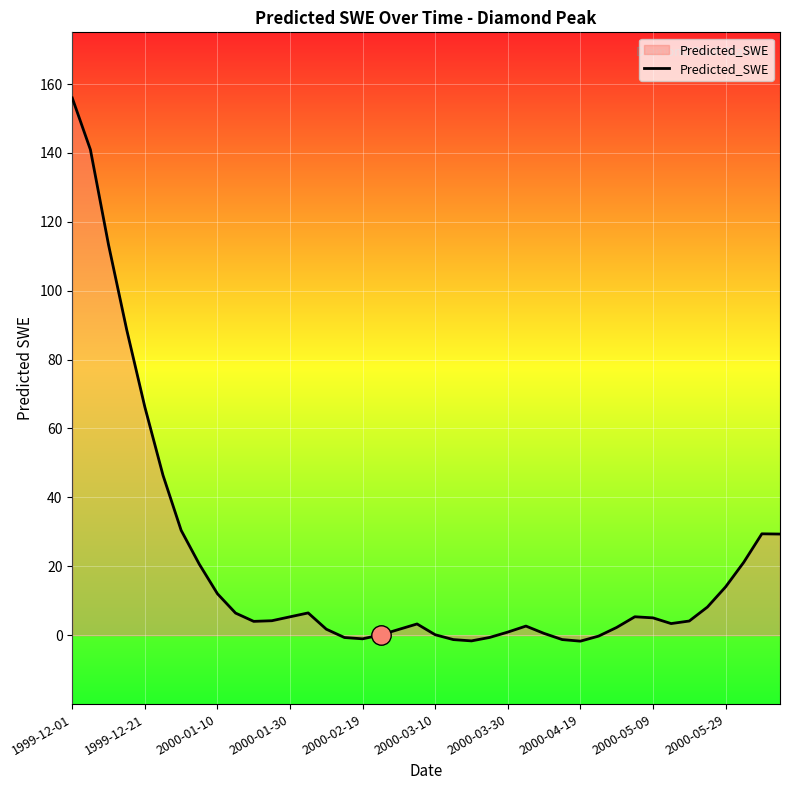

What is the greatest value displayed?

156.0